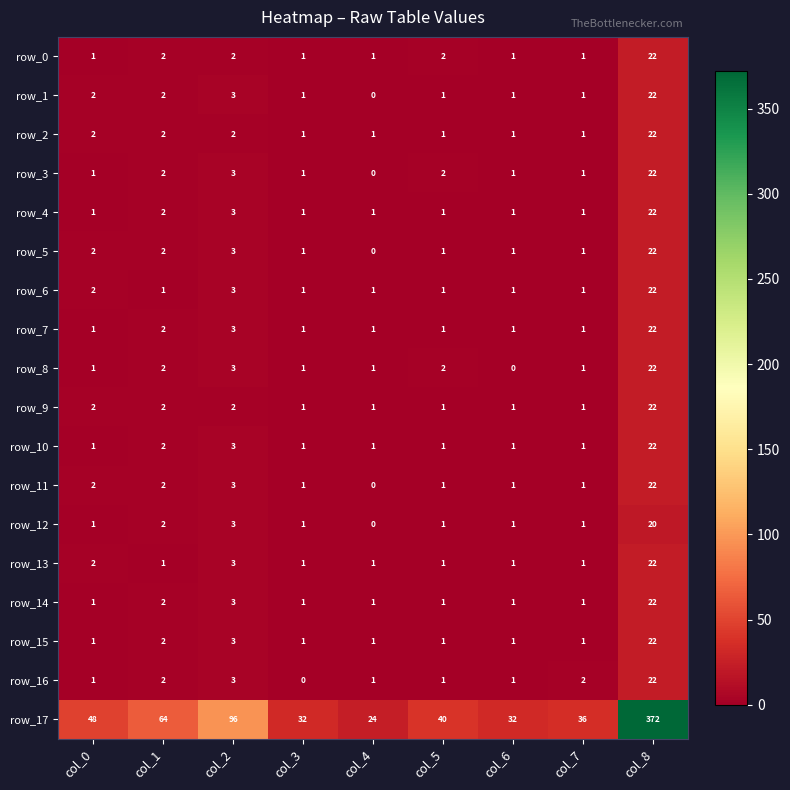

Is it true that row_13 equals 1 at col_5?

True